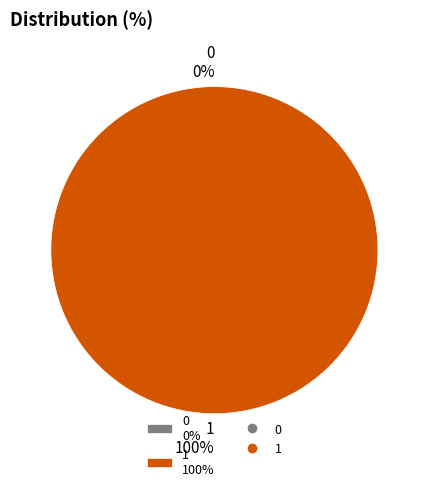

Is it true that 0 is 0% of the pie?

True